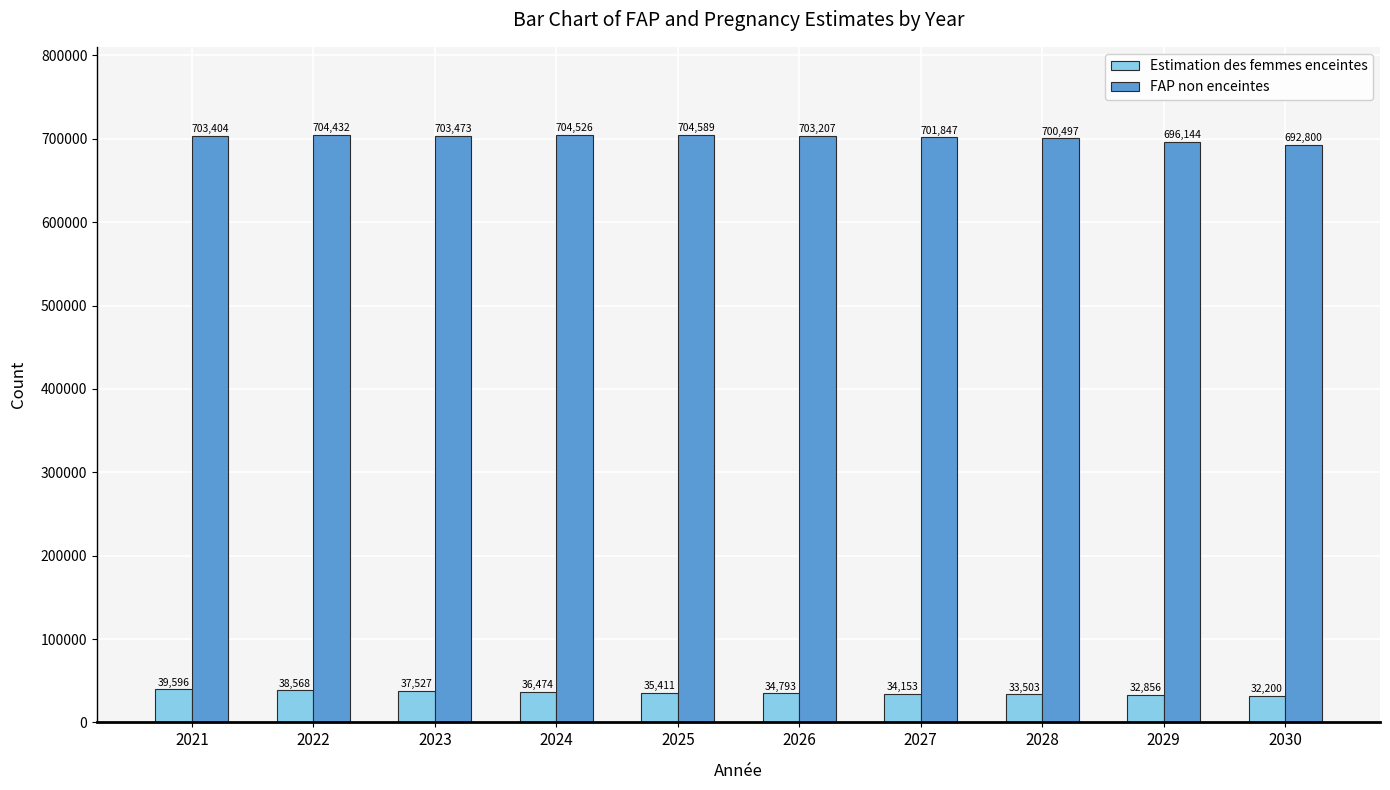

List the series in order of their overall mean, highest first.

FAP non enceintes, Estimation des femmes enceintes